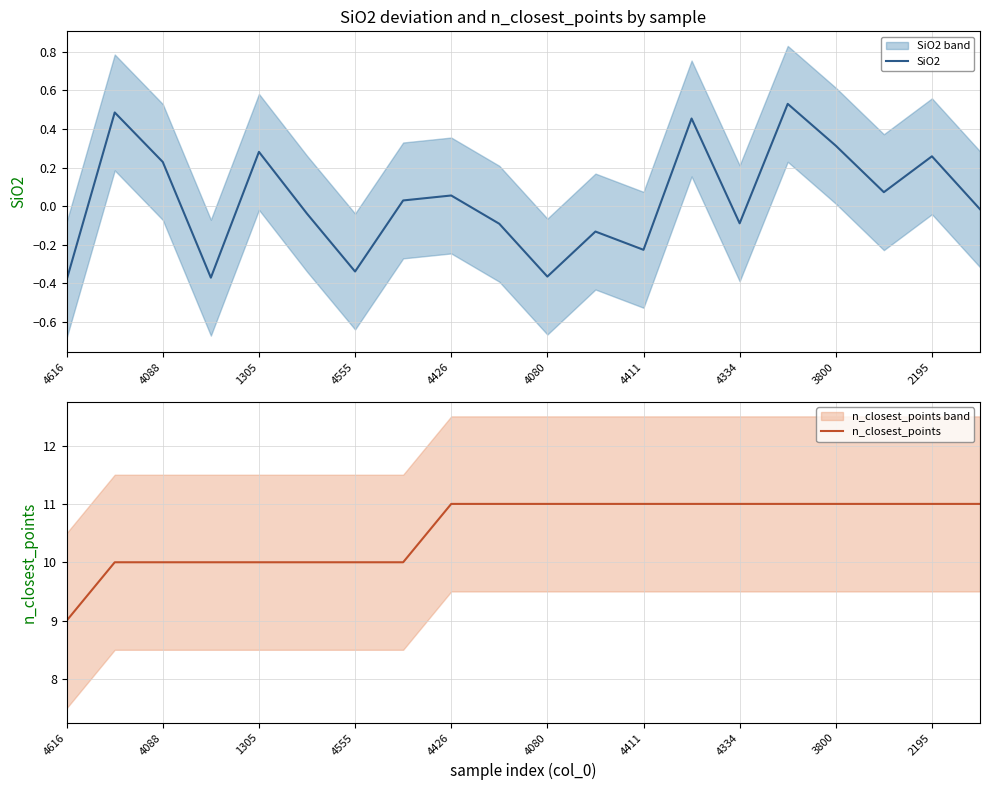

Reading left to right, extract all data points from this chart.

SiO2: -0.4	0.5	0.2	-0.4	0.3	-0.0	-0.3	0.0	0.1	-0.1	-0.4	-0.1	-0.2	0.5	-0.1	0.5	0.3	0.1	0.3	-0.0
n_closest_points: 9.0	10.0	10.0	10.0	10.0	10.0	10.0	10.0	11.0	11.0	11.0	11.0	11.0	11.0	11.0	11.0	11.0	11.0	11.0	11.0